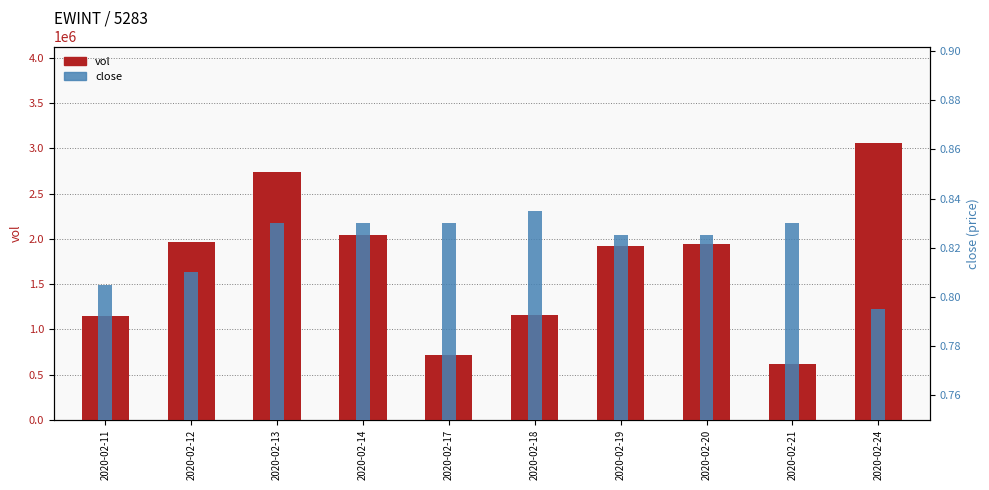

The close series shows 0.8 at 2020-02-13. True or false?

True